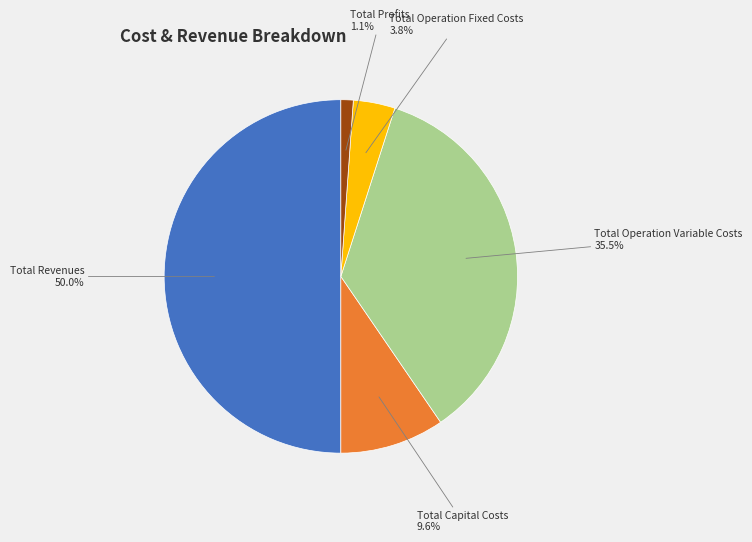

How many slices are in this pie chart?

5